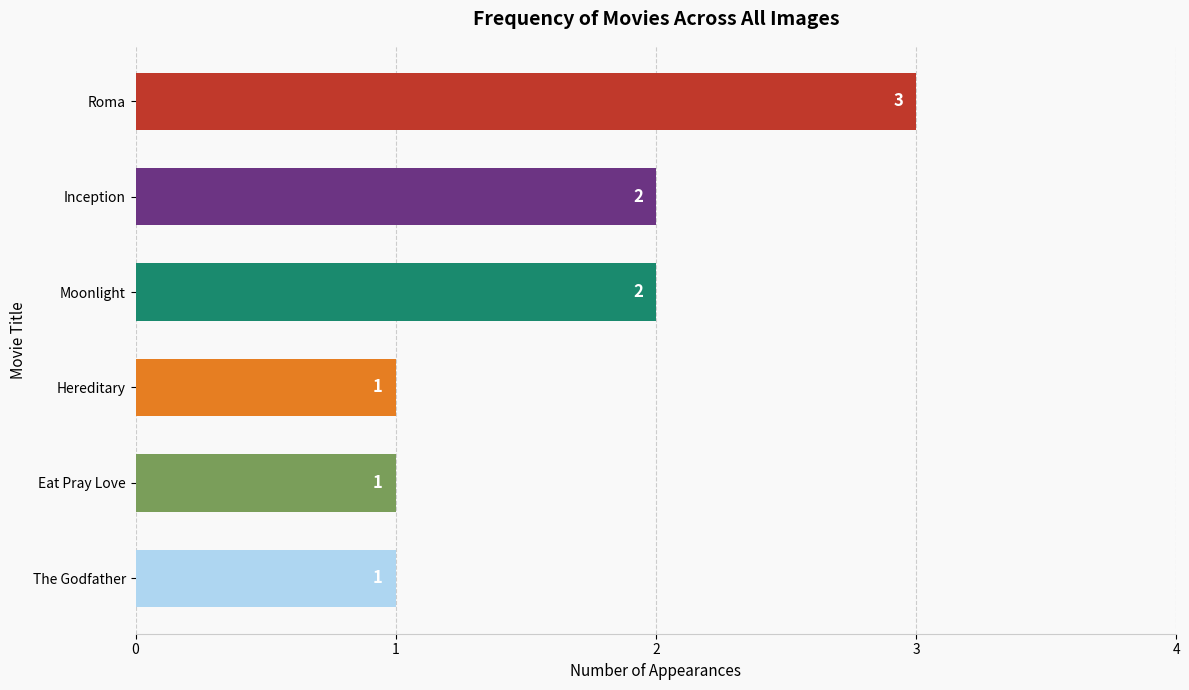

How many values are between 1 and 2?

5